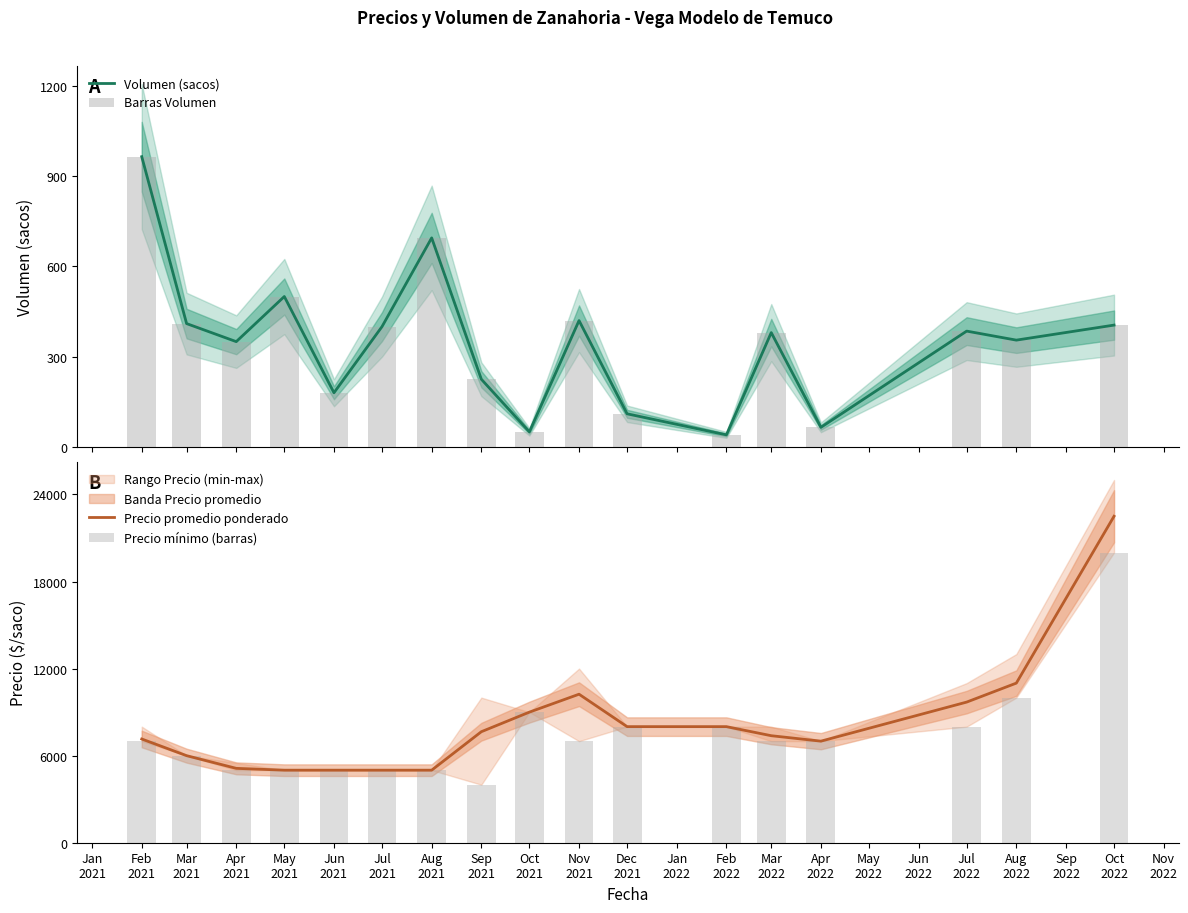

What is the highest value of the Volumen (sacos) series?

965